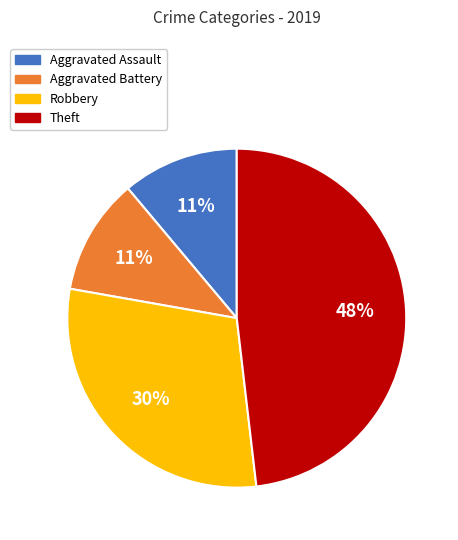

What is the largest slice in the pie chart?

Theft